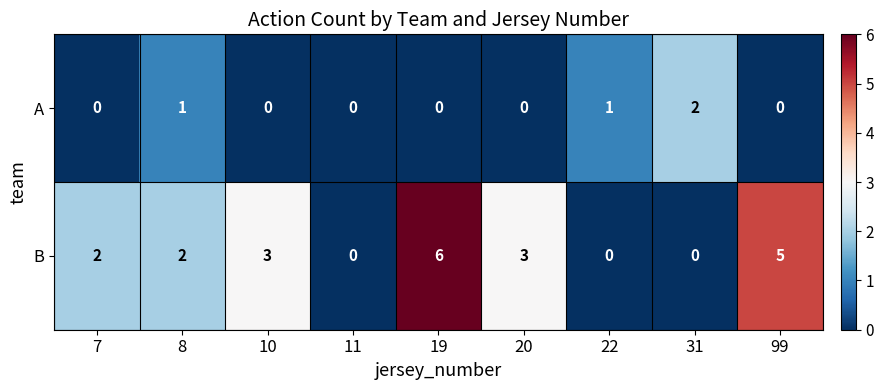

How many positive values does the B series have?

6